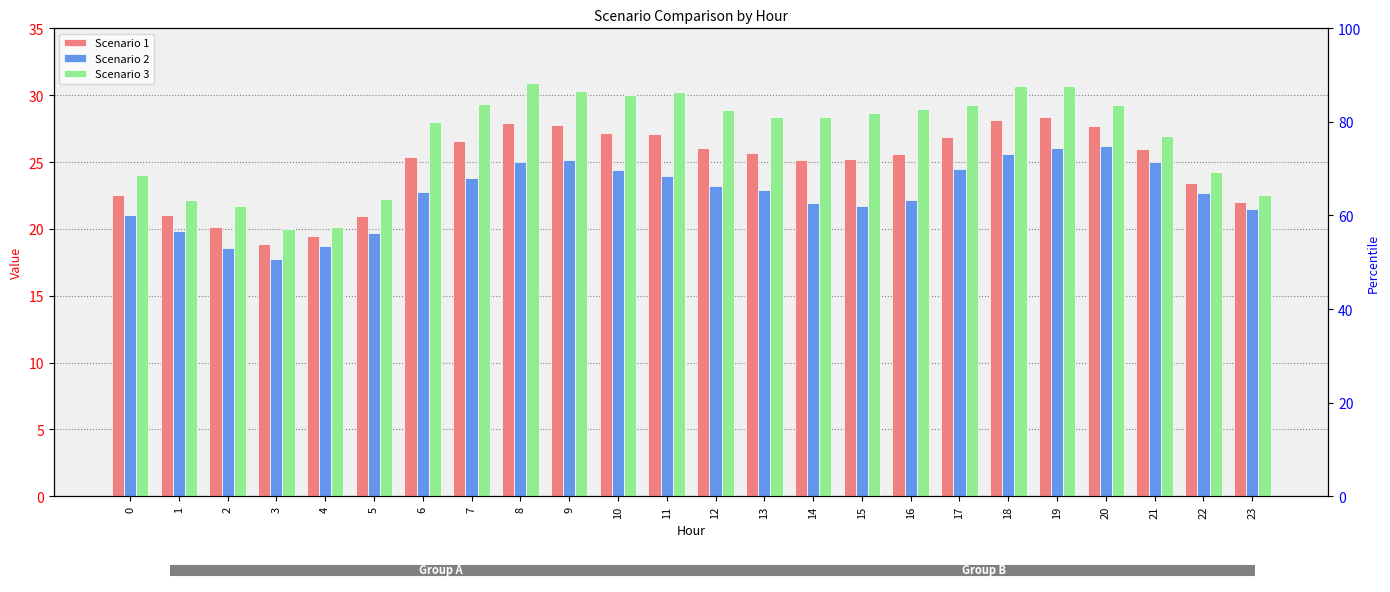

Which series has the widest spread of values?

Scenario 3